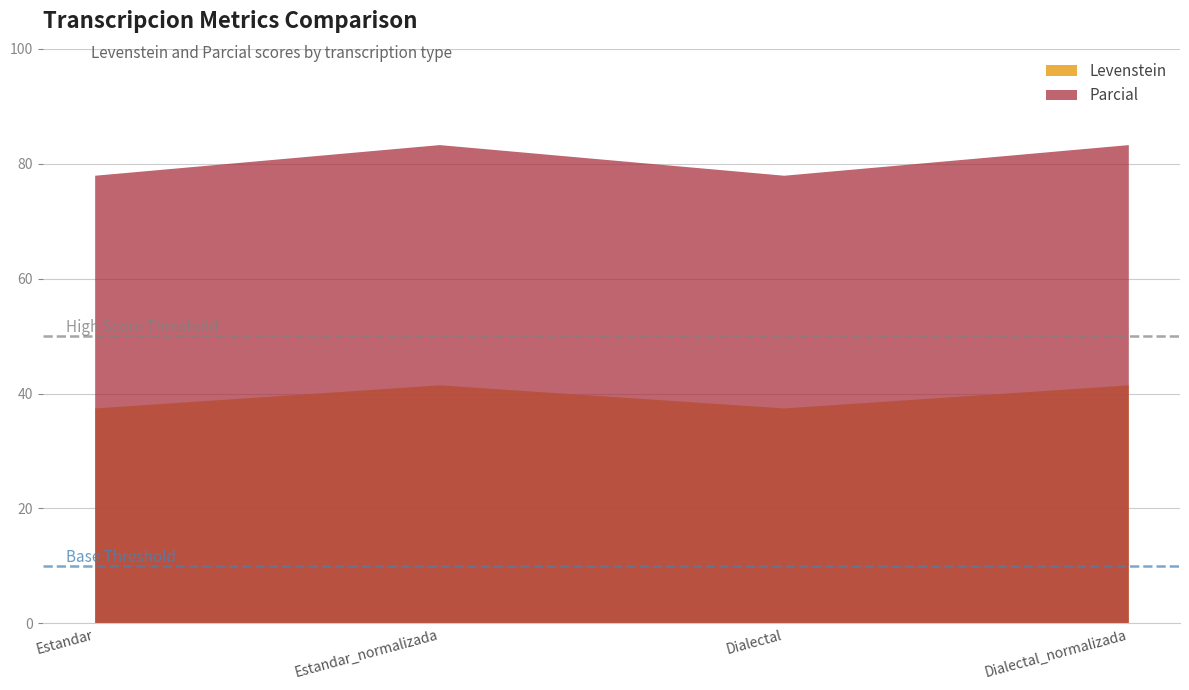

What is the sum of all Parcial values?

322.7